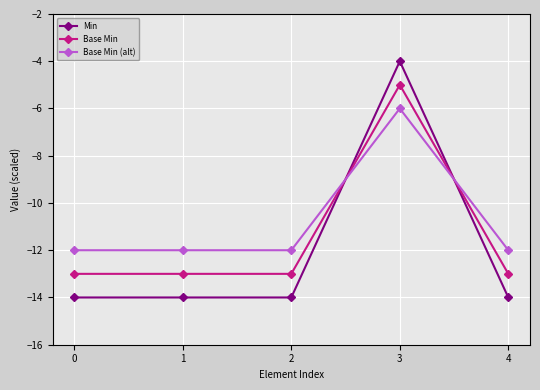

At which category is the sum across all series the highest?

3